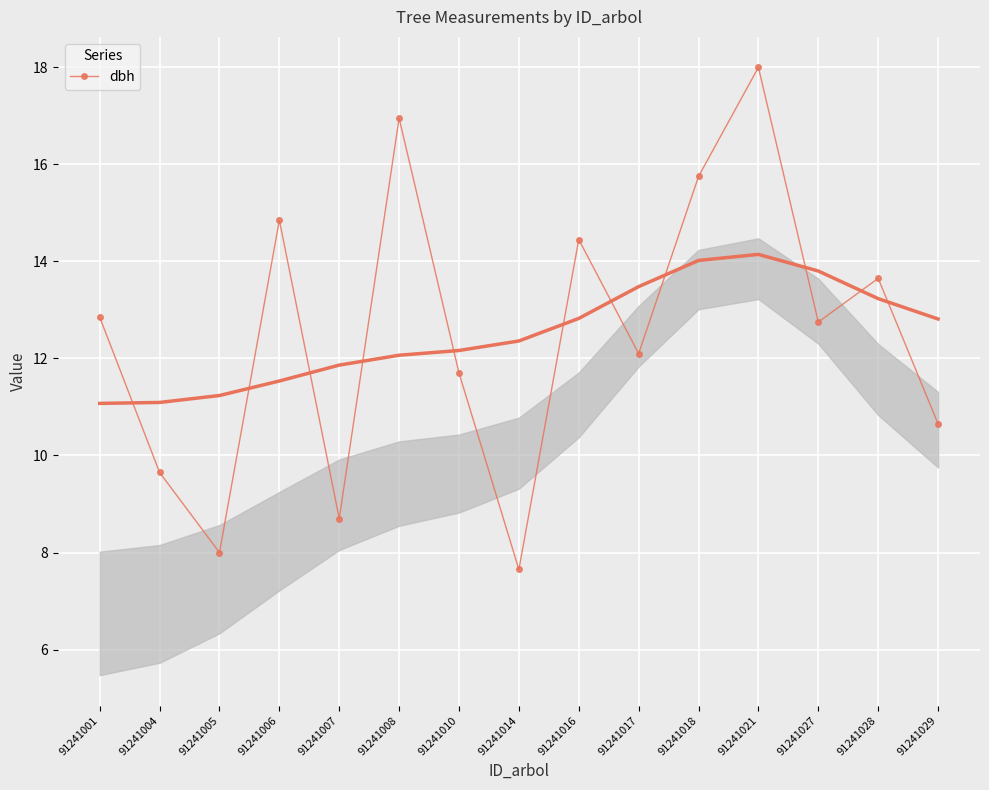

What is the difference between the second highest and minimum values?

9.3